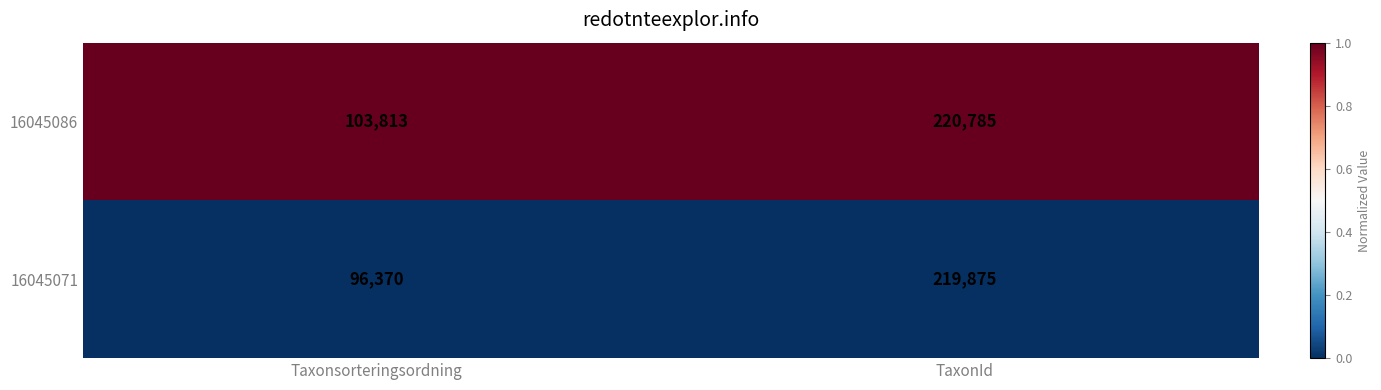

Between Taxonsorteringsordning and TaxonId, which series saw the biggest shift?

16045071